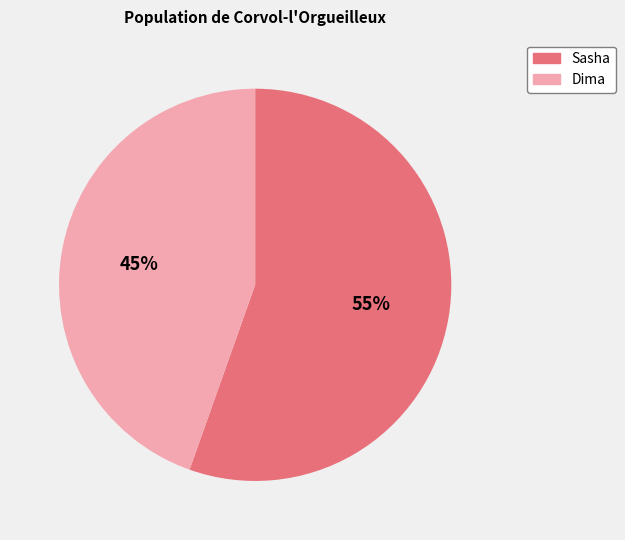

The Dima slice represents 45% of the pie. True or false?

True